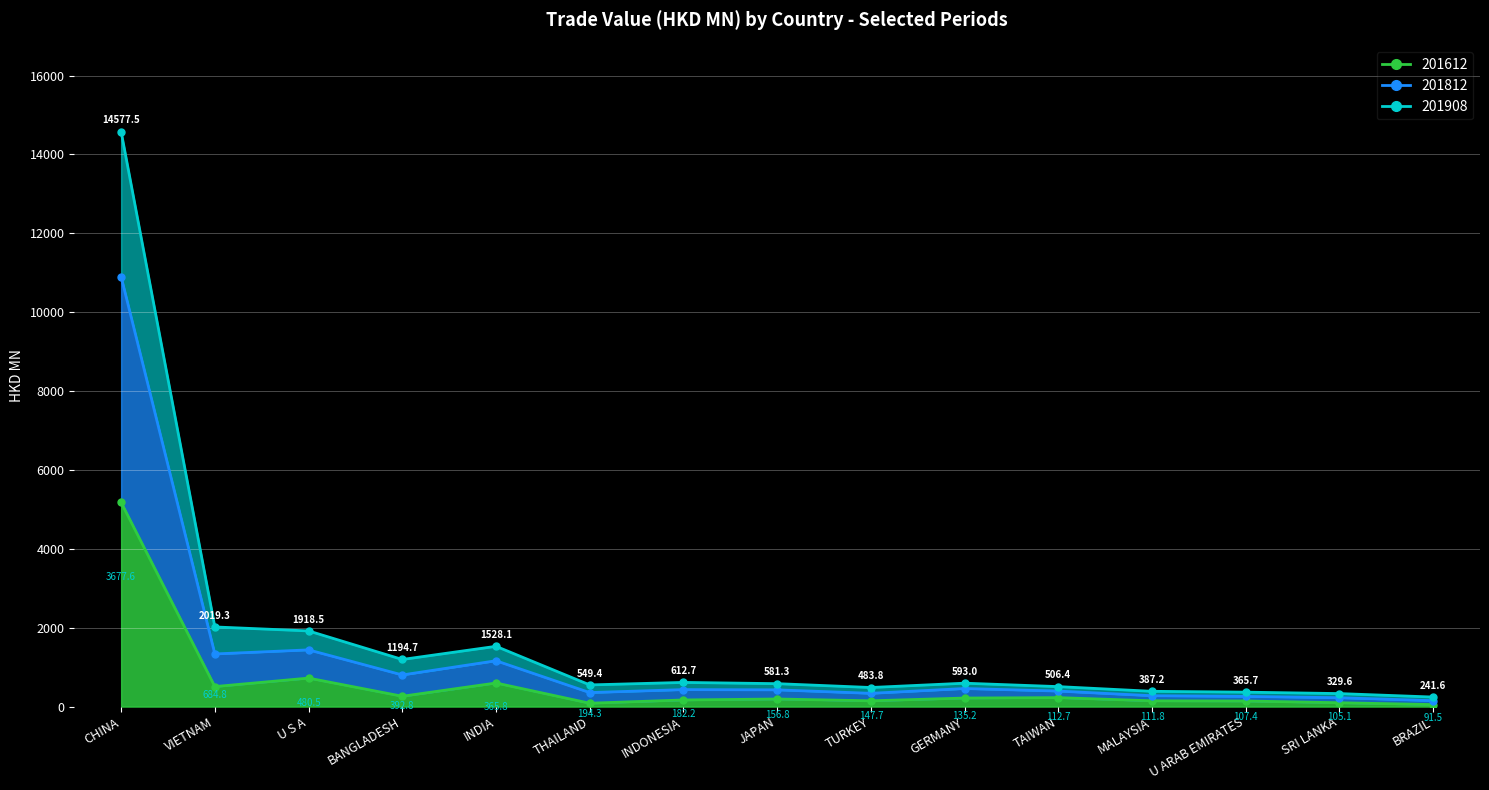

What is the label of the 9th point from the right?

INDONESIA